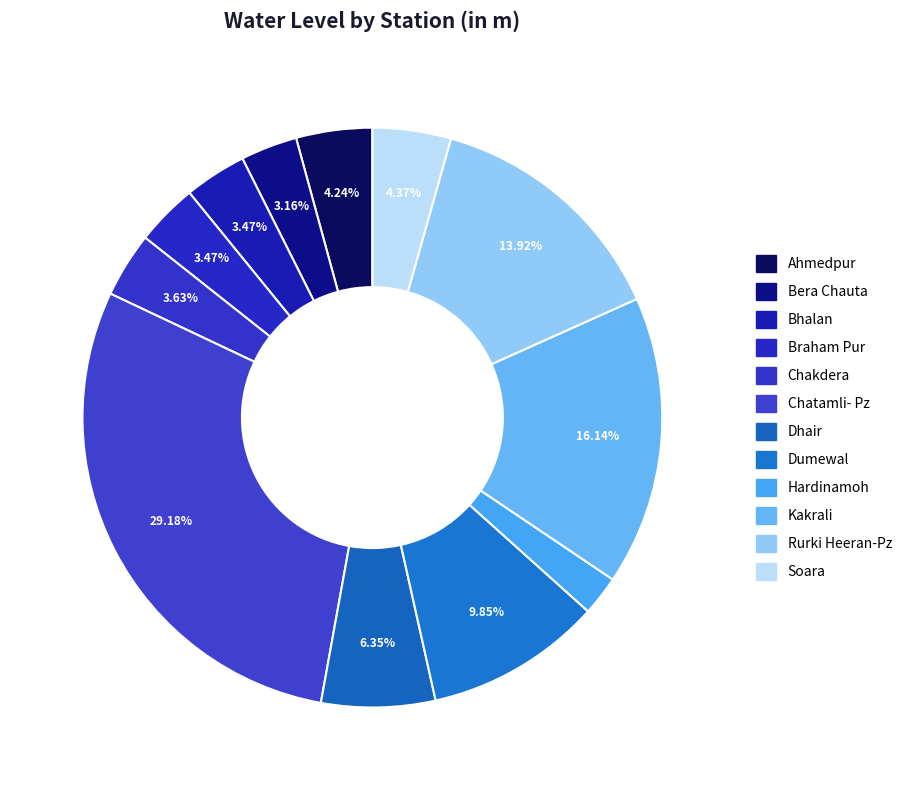

True or false: Dumewal accounts for 16% of the total.

False